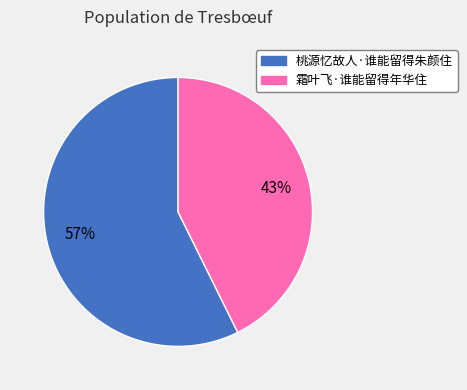

Does any single category account for the majority?

Yes